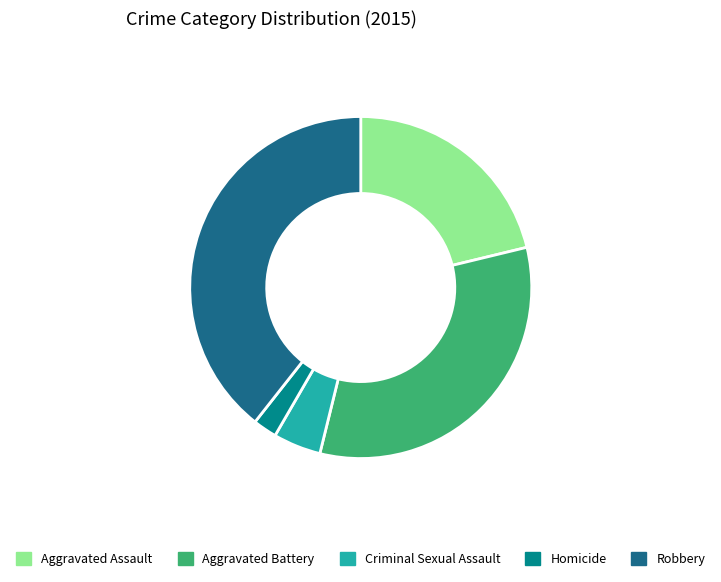

What is the ratio of the value at Aggravated Battery to the value at Aggravated Assault?

1.5